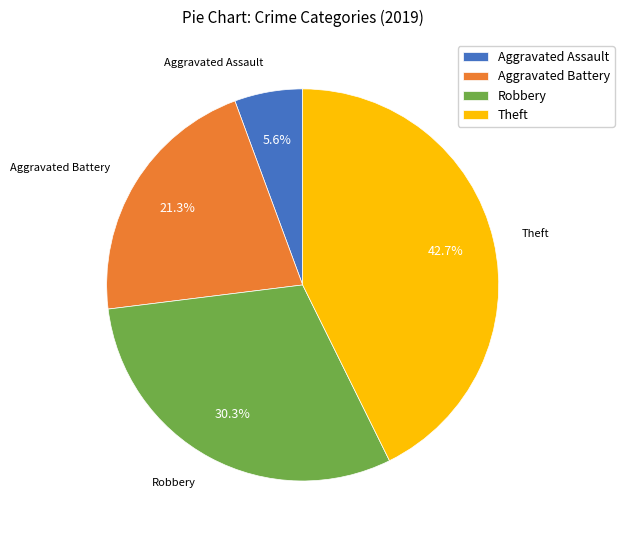

Is there a majority slice in this chart?

No